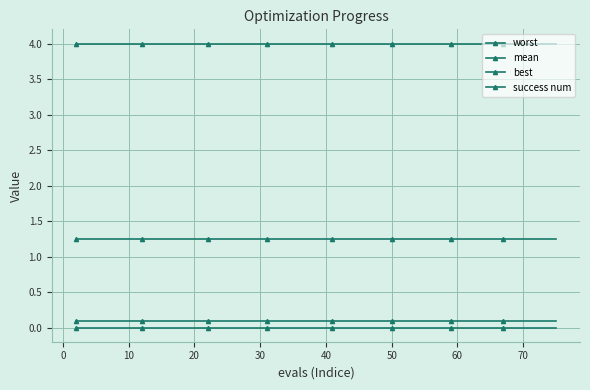

Which series has the largest range (max minus min)?

worst